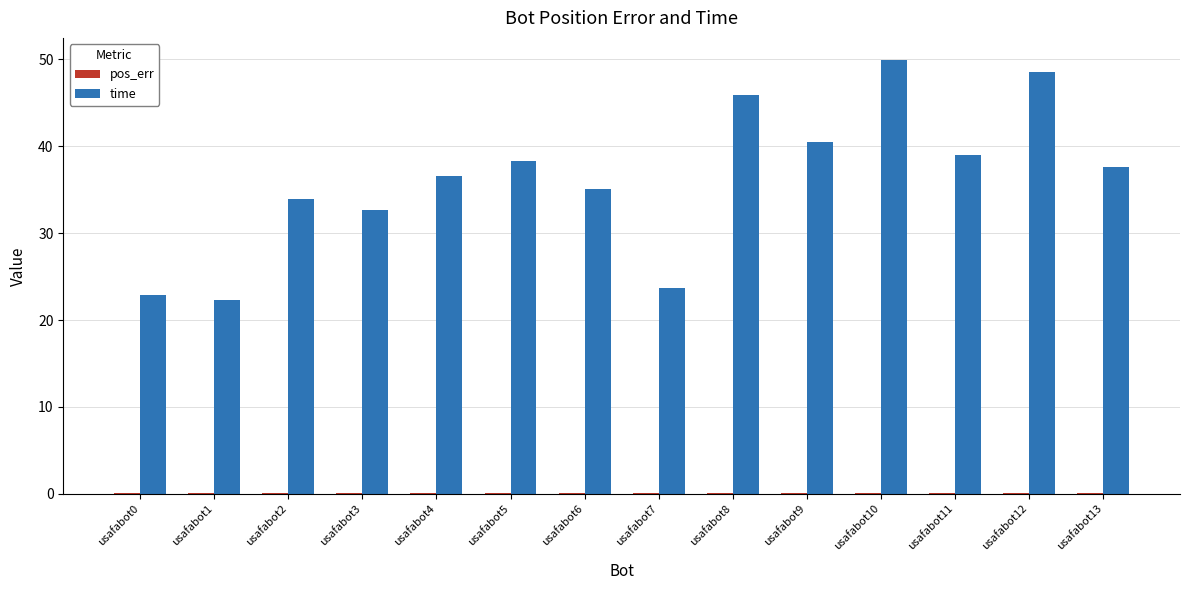

Which series has the largest total across all categories?

time